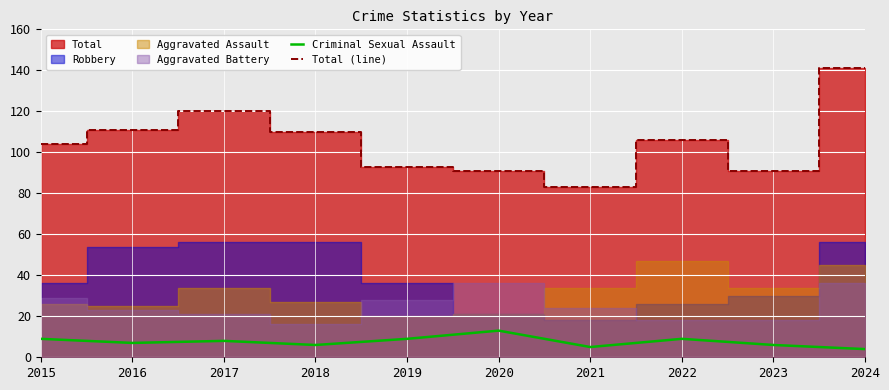

What is the average value of the Total (line) series?

105